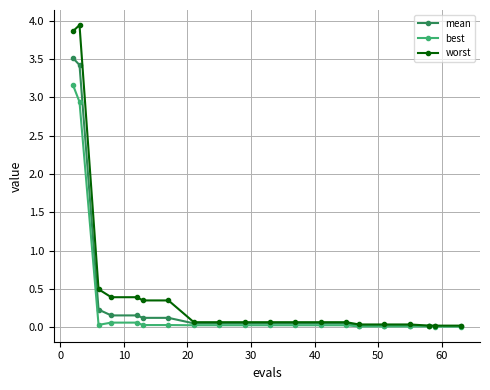

Which series has the largest range (max minus min)?

worst